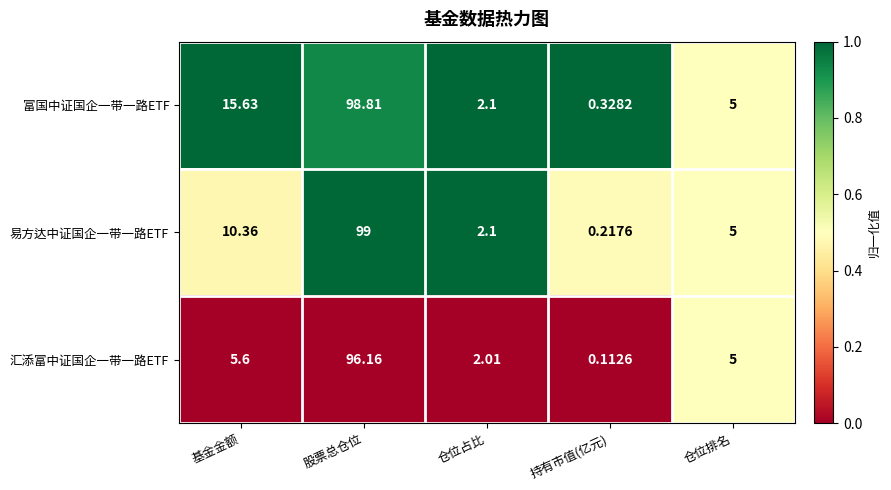

List the series in order of their overall mean, lowest first.

汇添富中证国企一带一路ETF, 易方达中证国企一带一路ETF, 富国中证国企一带一路ETF